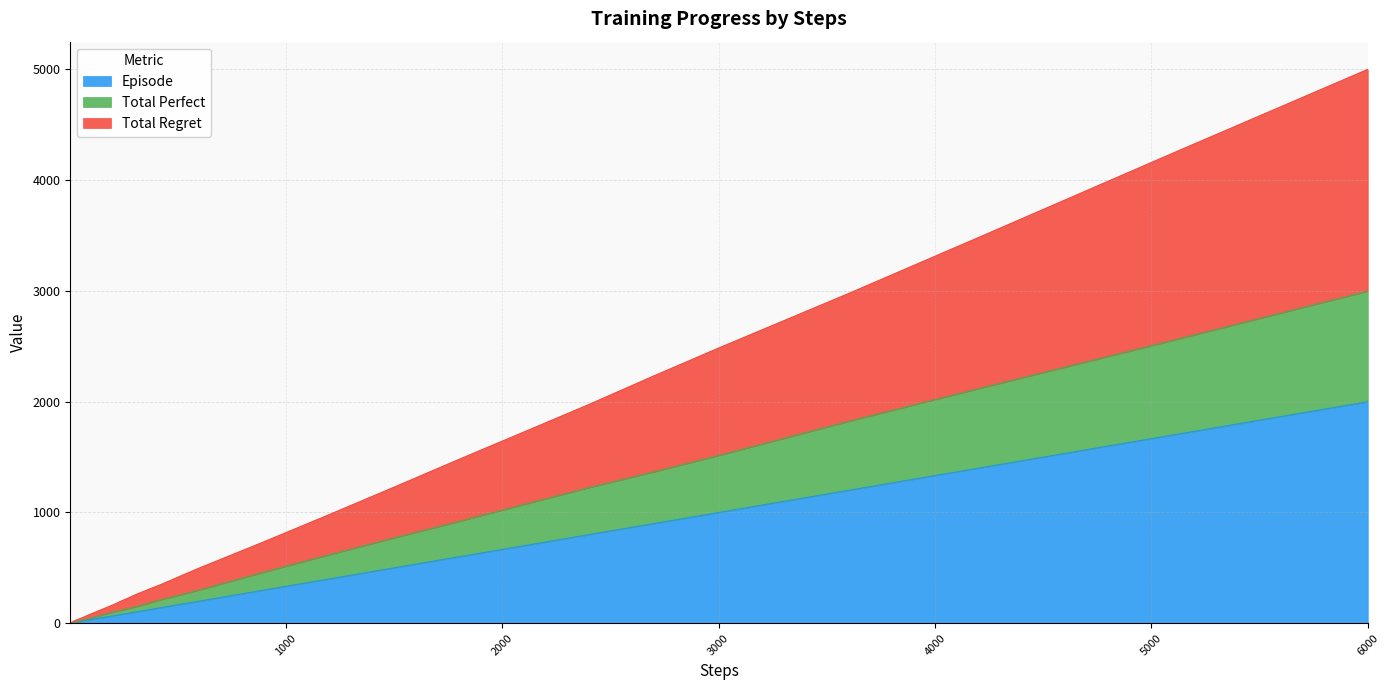

Read the total_regret value at 3000, to the nearest 100.

2500